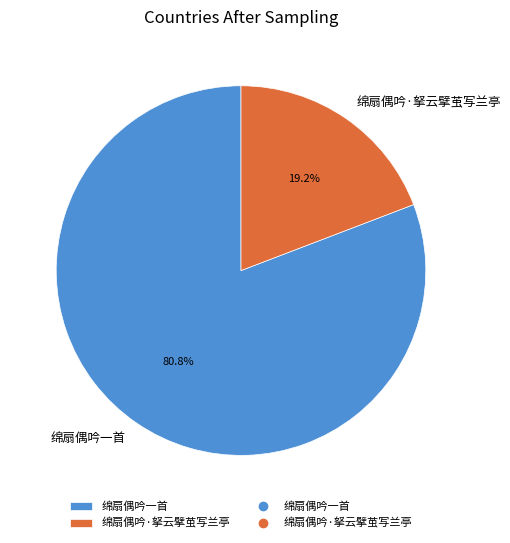

What is the smallest slice in the pie chart?

绵扇偶吟·拏云擘茧写兰亭